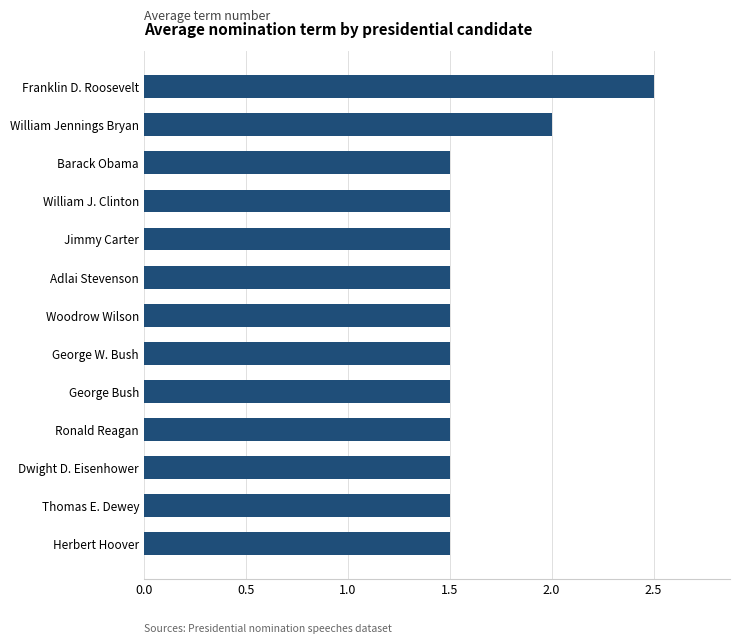

True or false: the data shows 2.3 at Jimmy Carter.

False